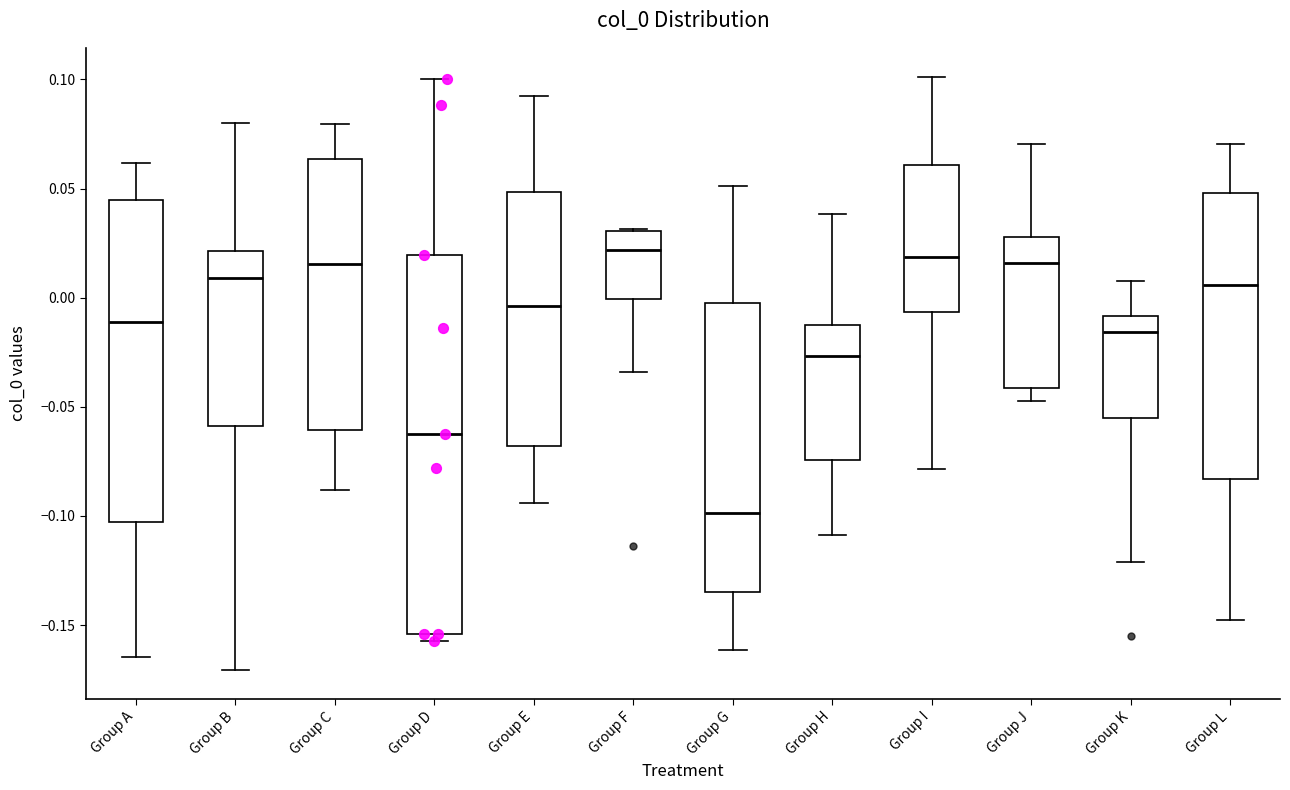

Where does the median line of the box for Group C sit on the y-axis? The values are not printed on the chart, so give them approximately, as read against the axis.

0.015